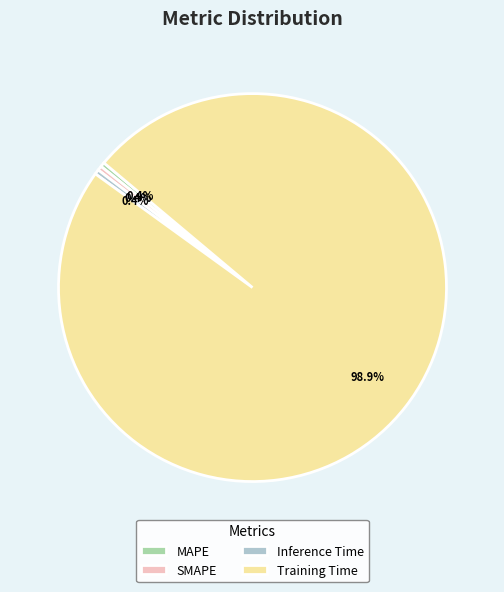

To the nearest percent, what is the combined percentage of Training Time and Inference Time?

99%